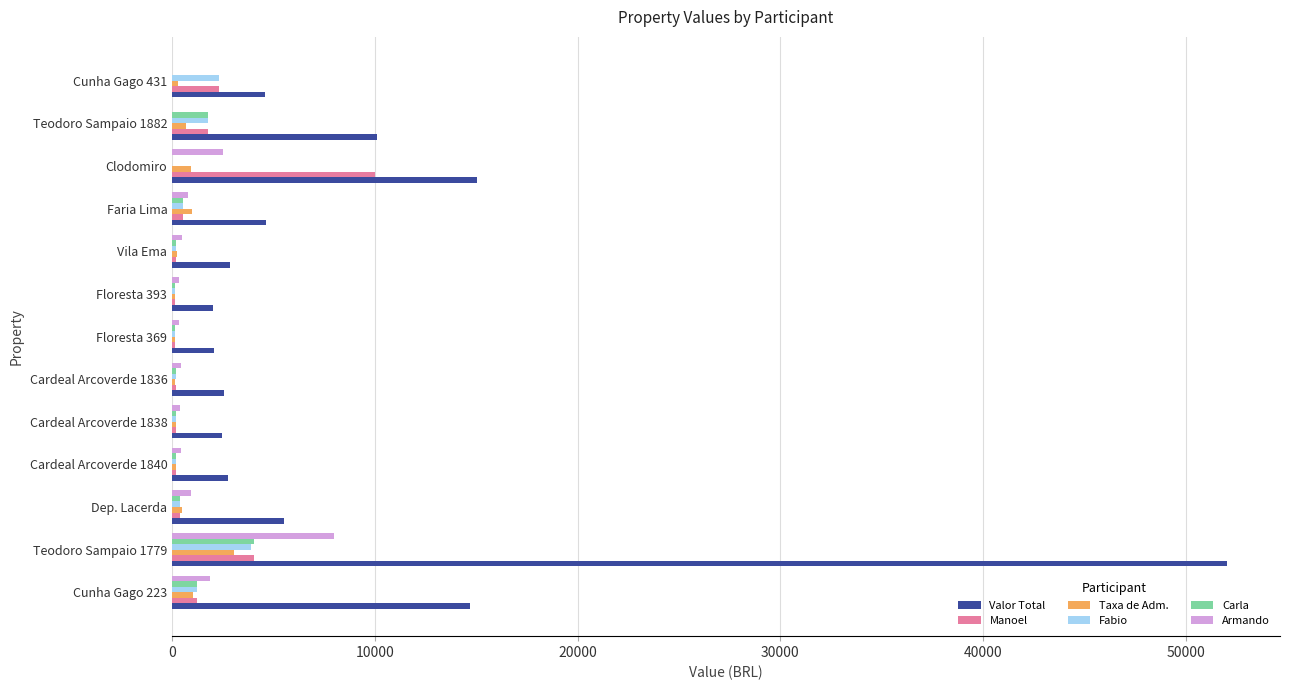

Count the number of data series in this chart.

6